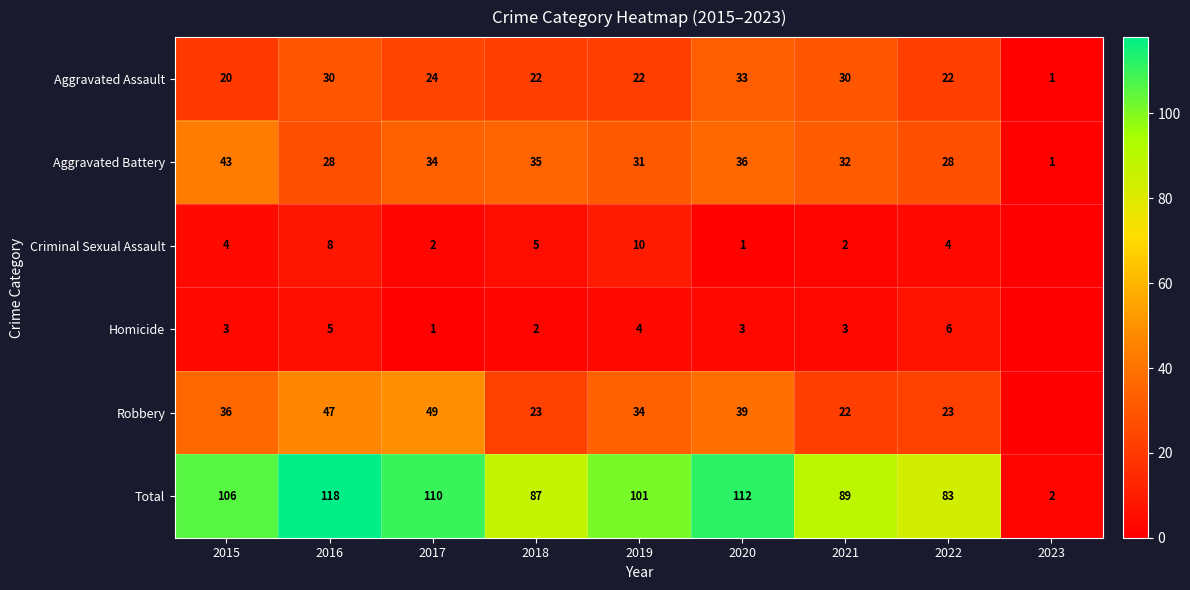

What is the total value across all series at 2018?

174